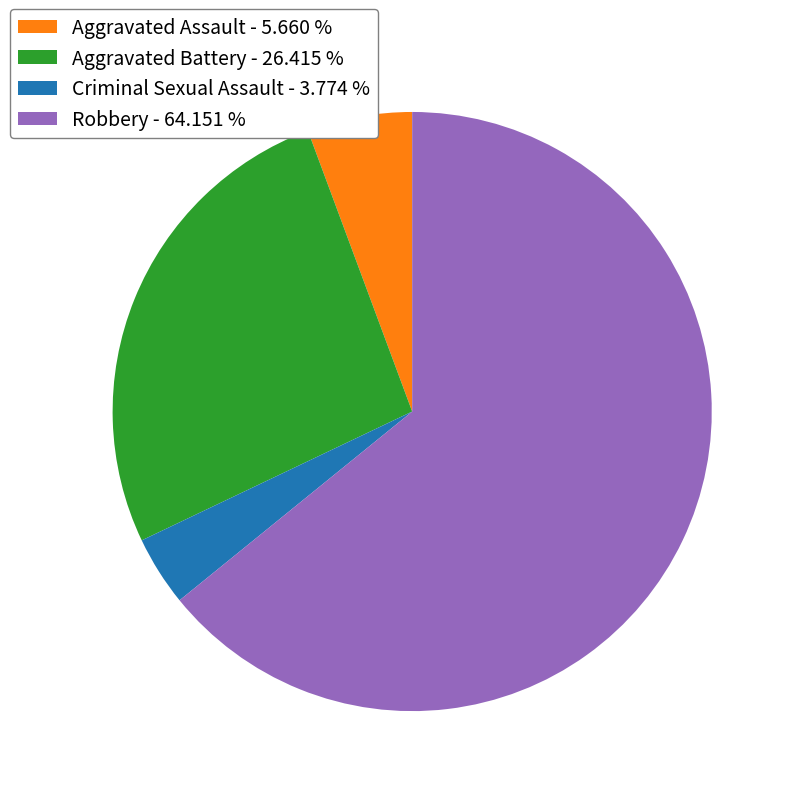

Which category has the biggest portion of the pie?

Robbery - 64.151 %